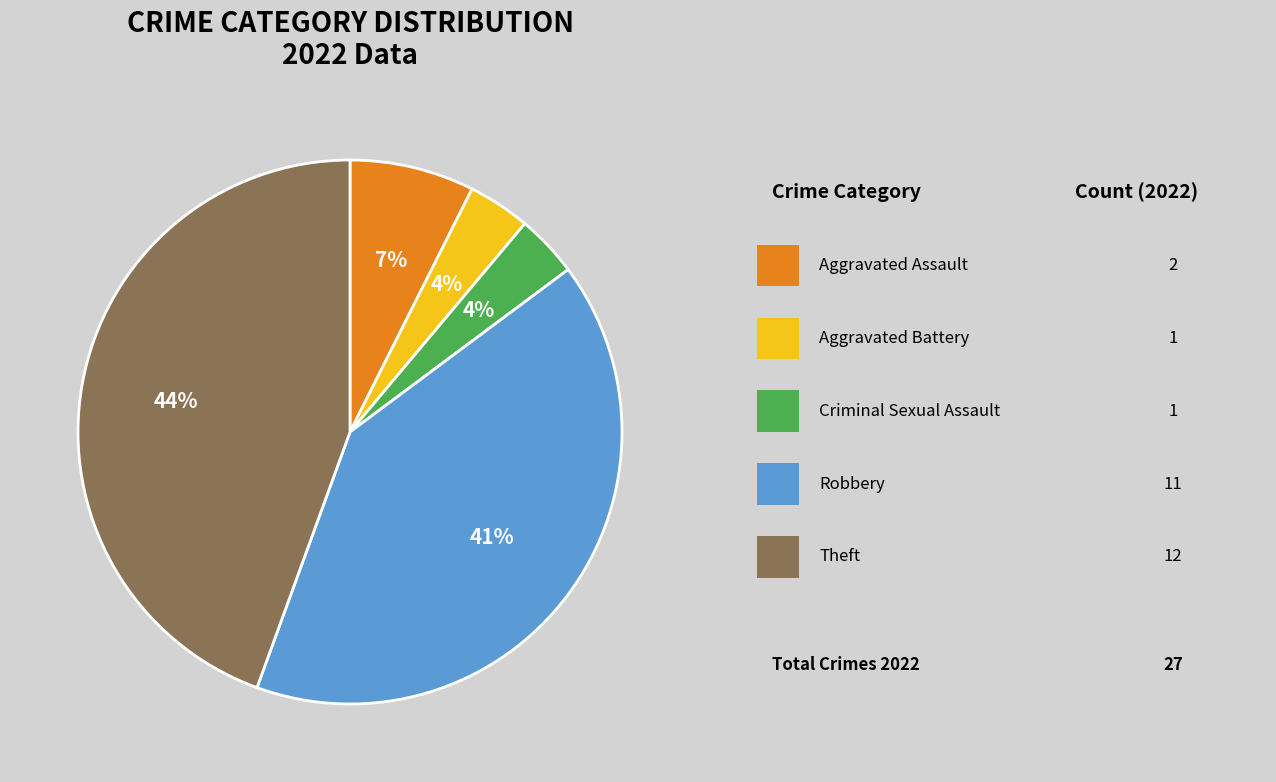

Is there a majority slice in this chart?

No